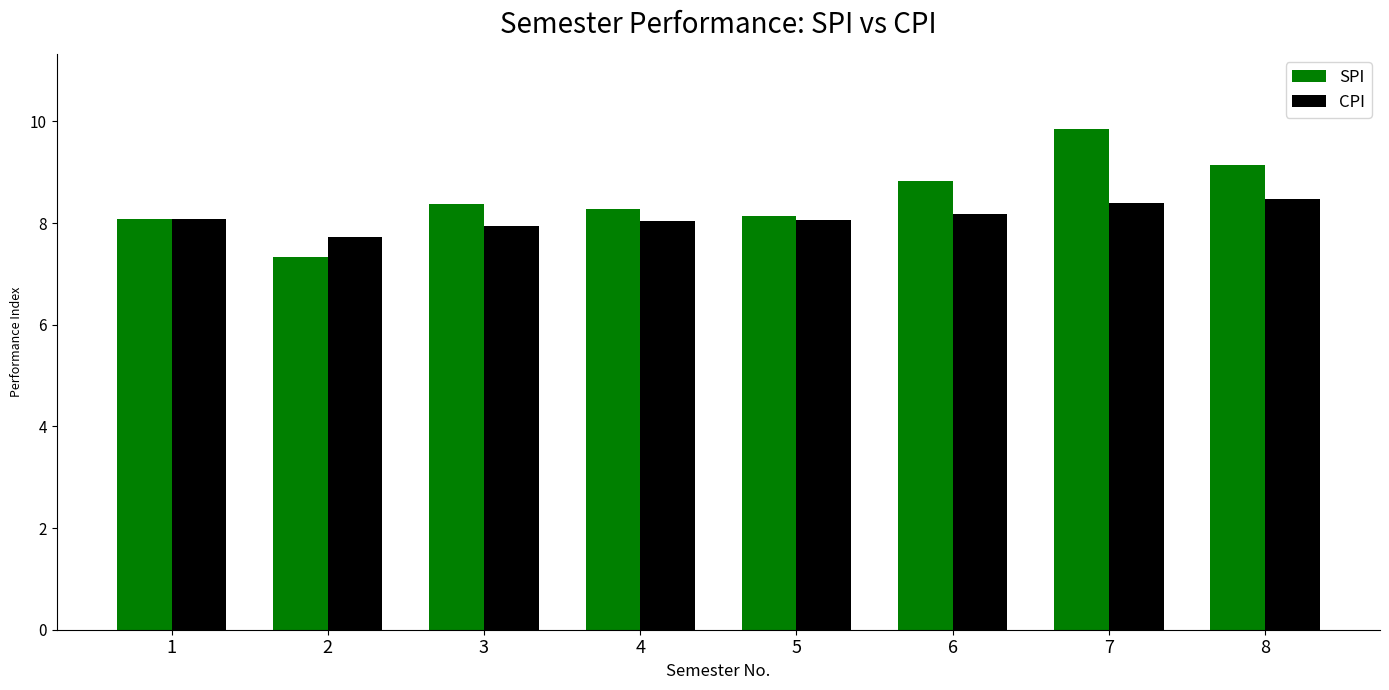

Which category has the highest value across all series?

7